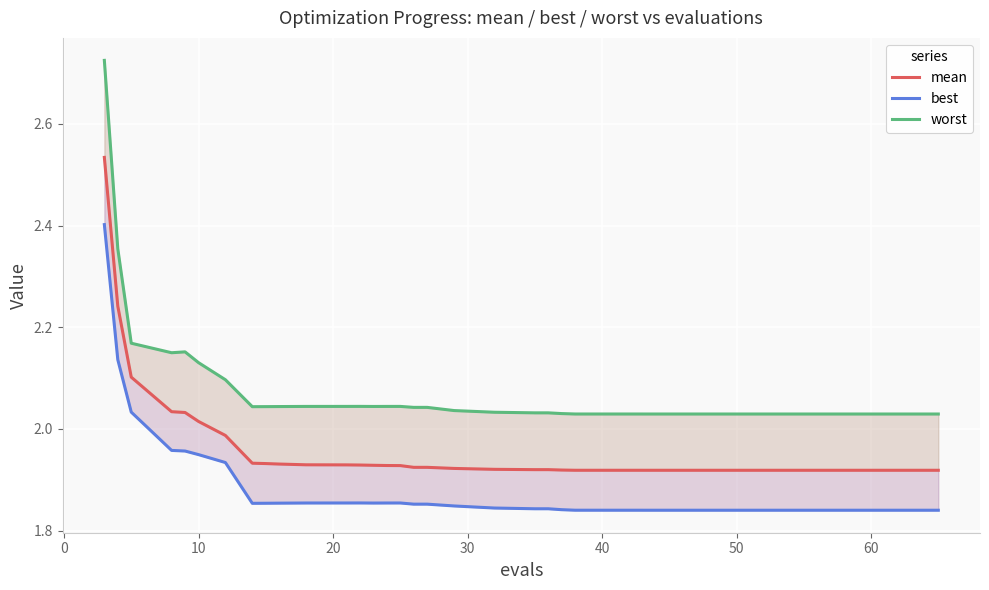

True or false: worst and best cross at least once.

False